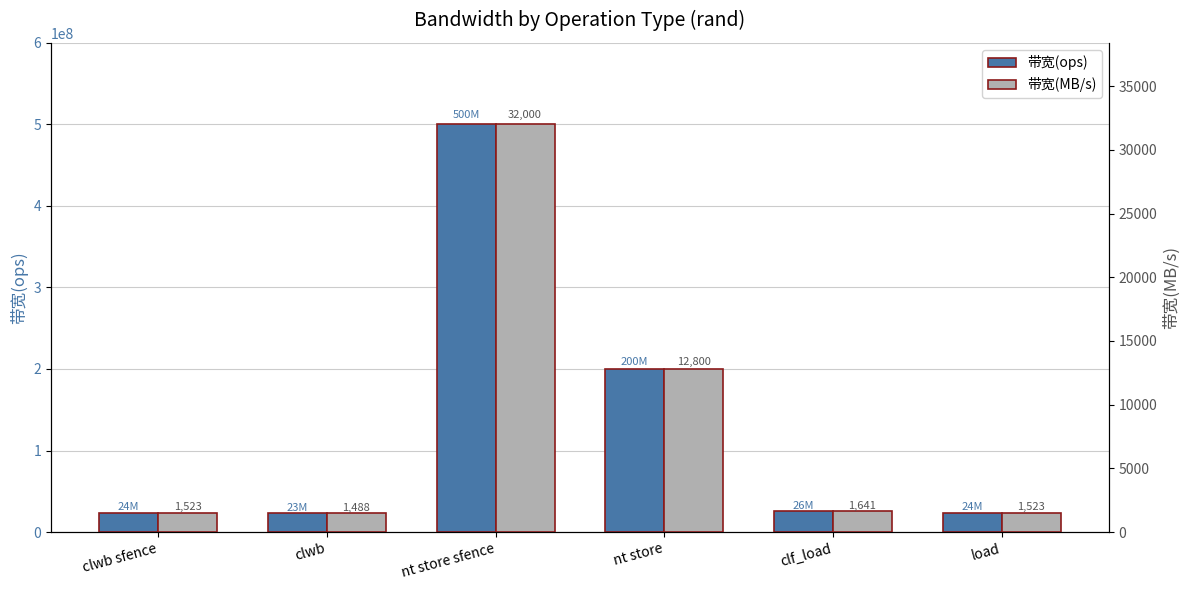

Which category has the lowest value in the 带宽(MB/s) series?

clwb